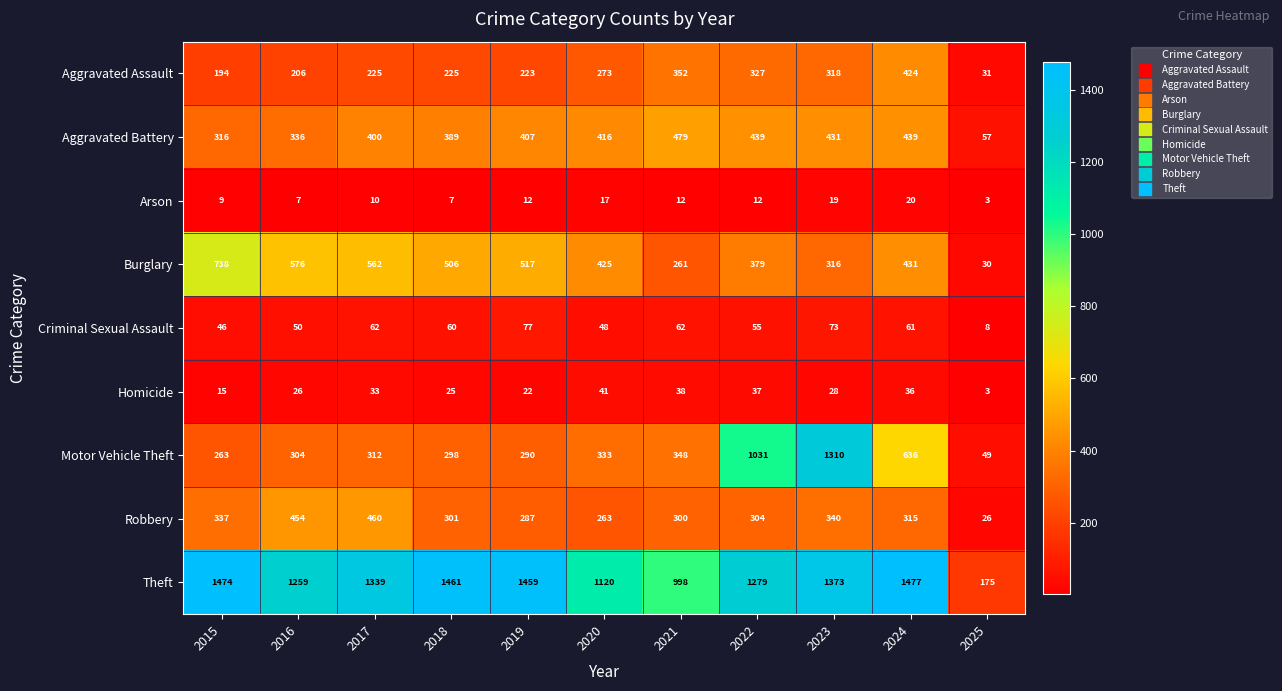

What is the approximate value of Robbery at 2023?

340